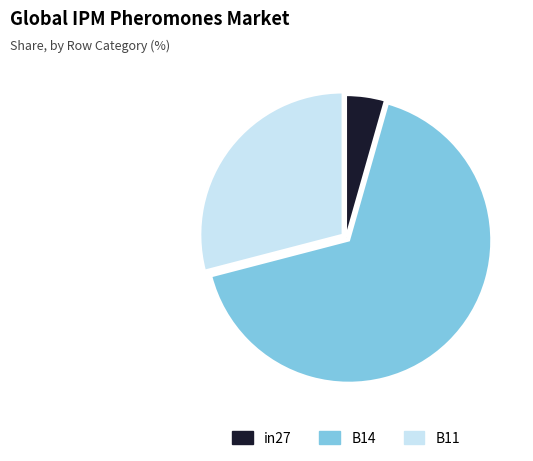

Which has a higher value, B11 or B14?

B14